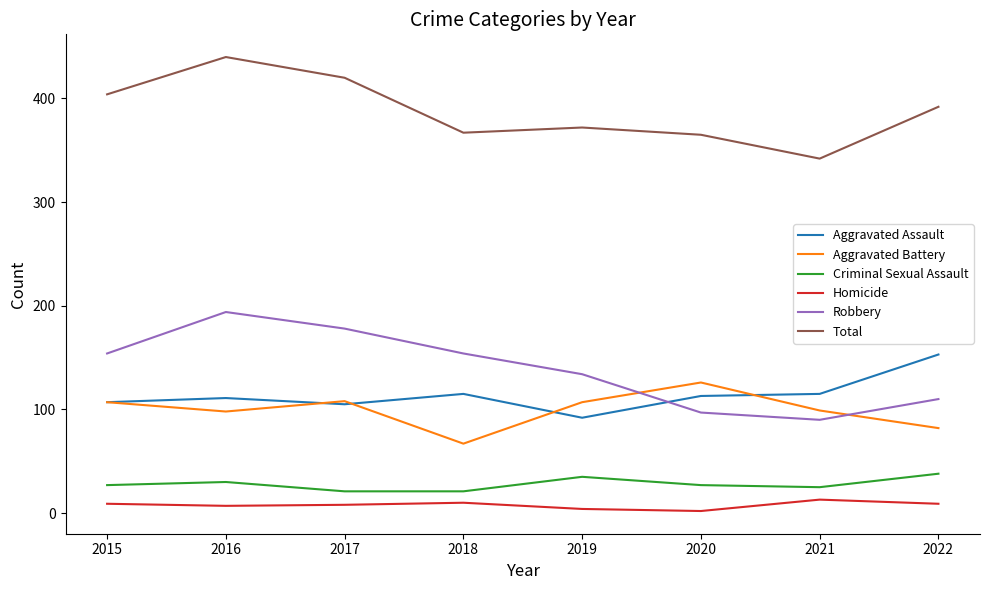

At which category does Robbery reach its first local peak?

2016